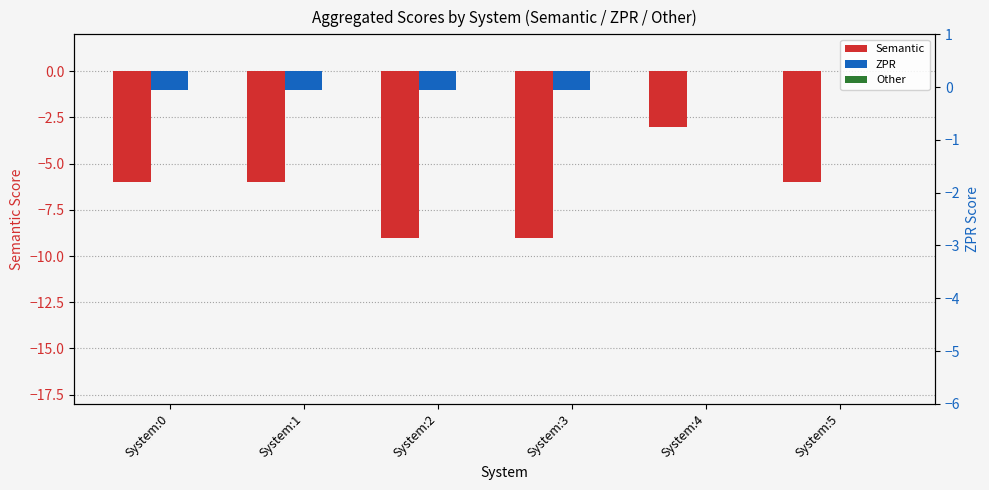

At which category is the sum across all series the highest?

System:4